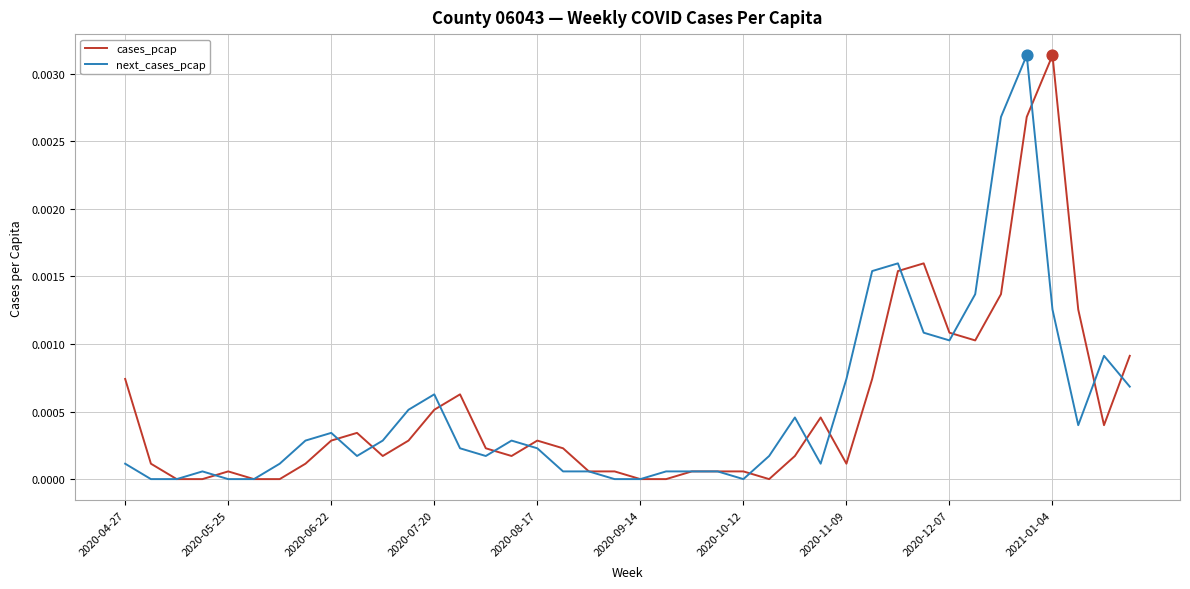

Which series has the largest total across all categories?

cases_pcap